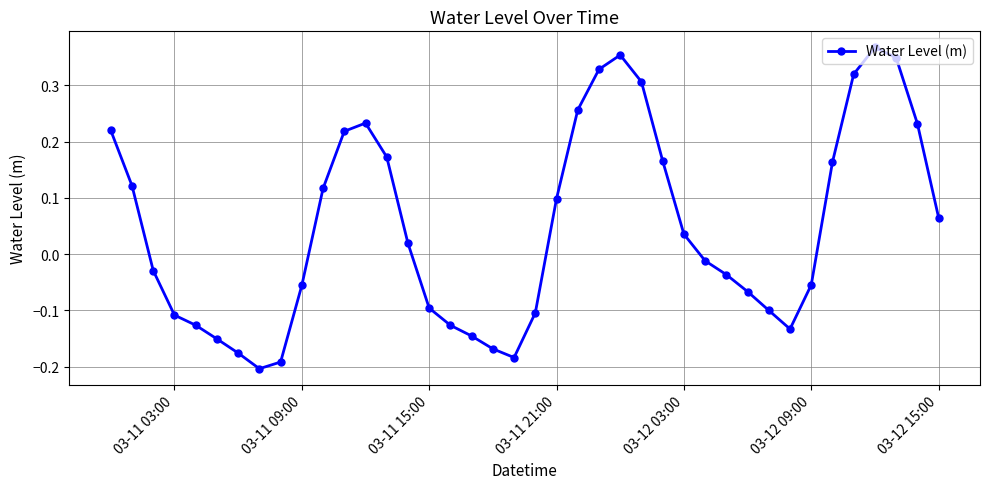

What is the sum of all values?

1.9